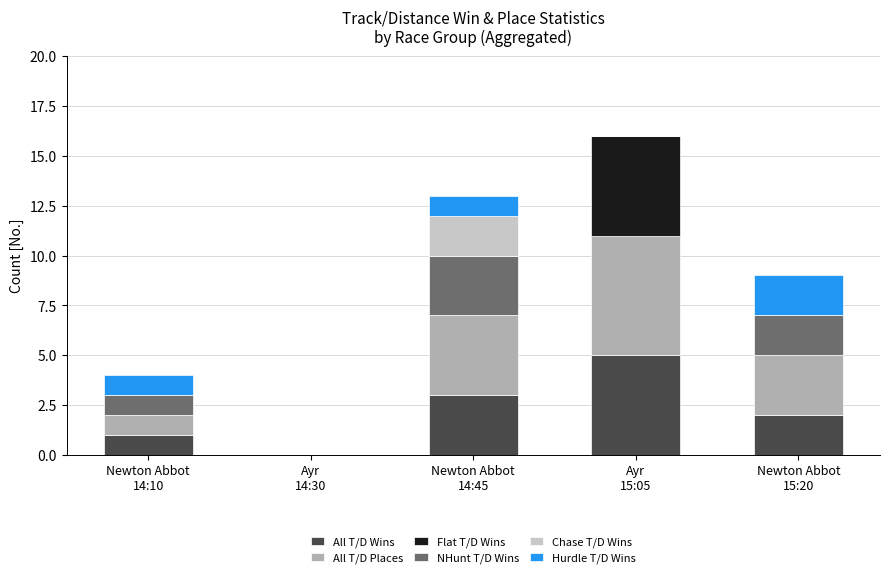

How many categories are shown in the chart?

5